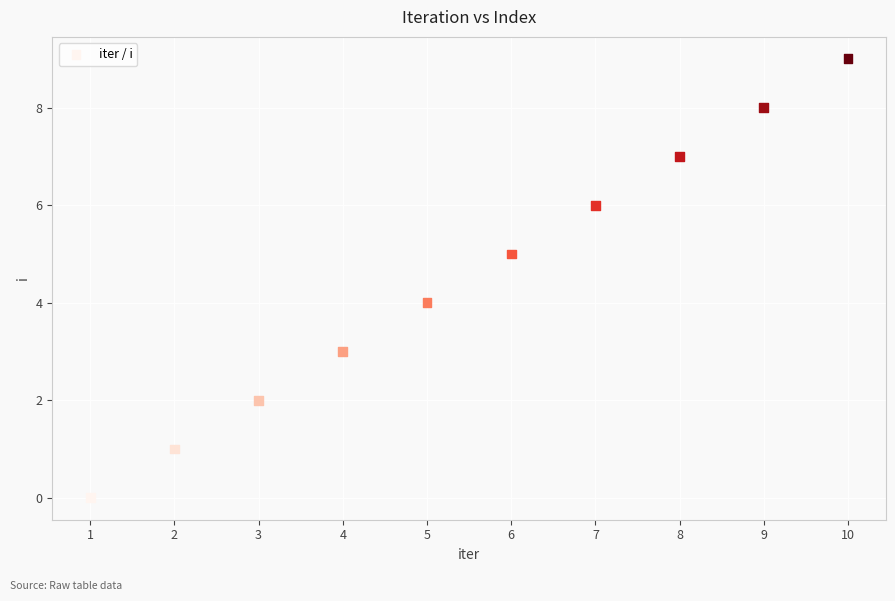

What is the average X value?

6